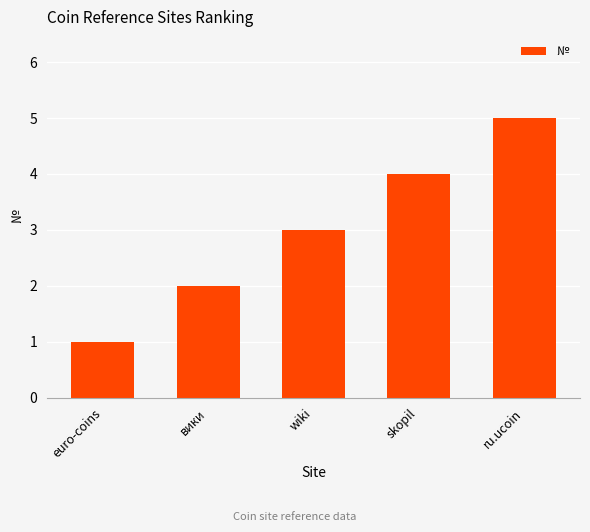

What is the sum of all values?

15